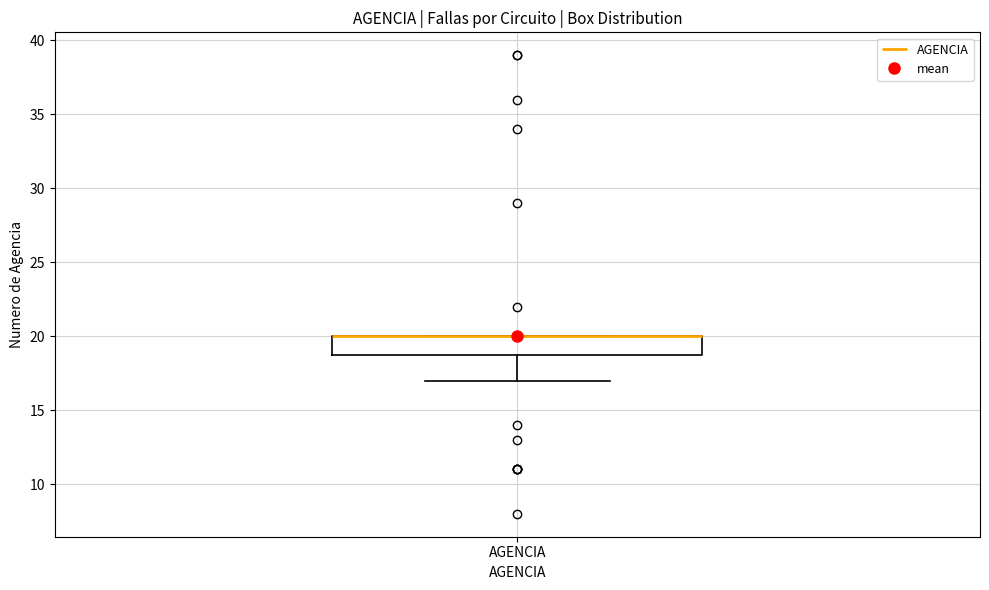

Where does the lower whisker of the box for AGENCIA end on the y-axis? The values are not printed on the chart, so give them approximately, as read against the axis.

17